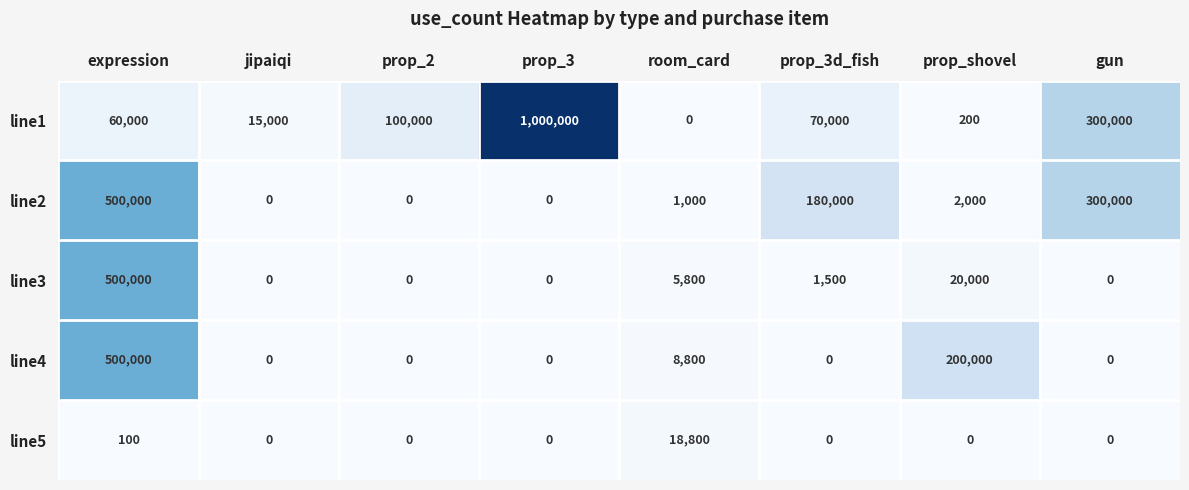

What is the greatest value displayed?

1000000